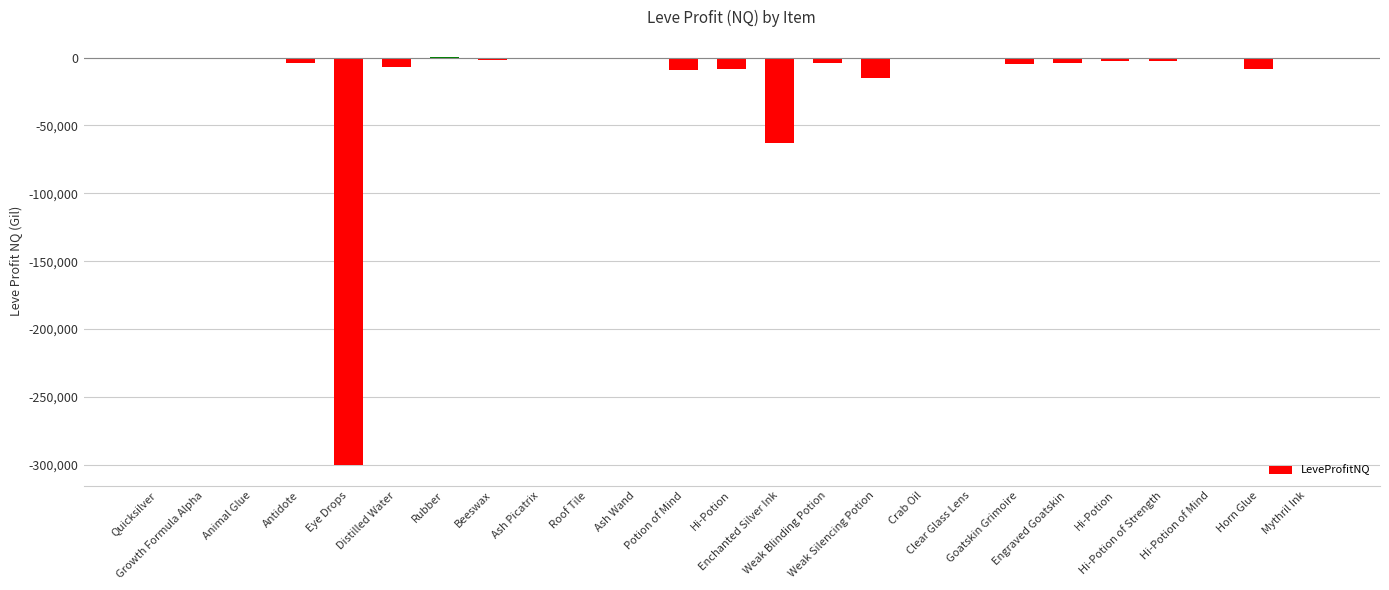

Reading left to right, what are all the values shown in this chart?

-97.9	-39.0	16.7	-3944.7	-300195.2	-7137.1	89.8	-2098.2	-170.0	-658.2	30.0	-8818.0	-8369.0	-63169.9	-4221.2	-15209.5	-1174.0	-824.1	-4366.7	-3854.7	-2853.0	-2180.1	-79.4	-8575.0	-347.5